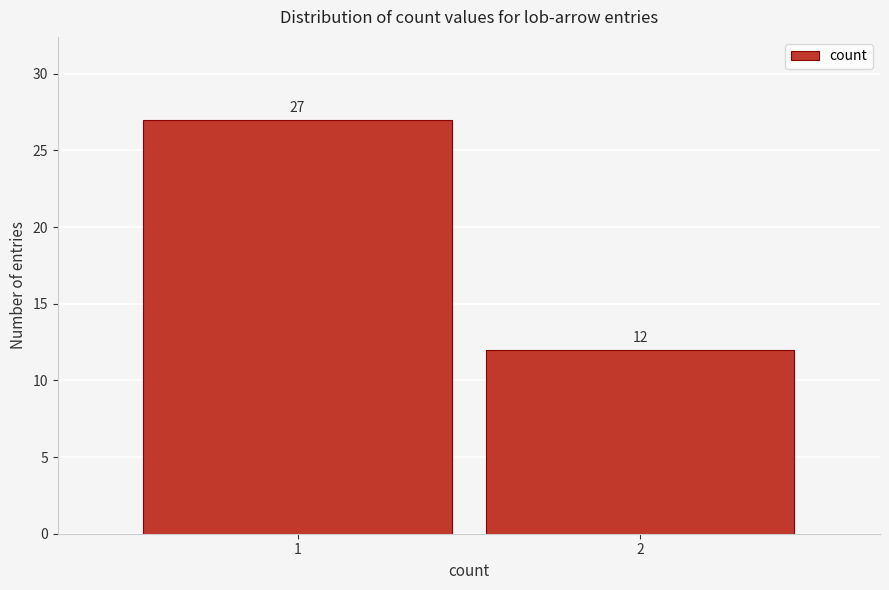

Reading left to right, transcribe all the data shown in this chart.

27	12